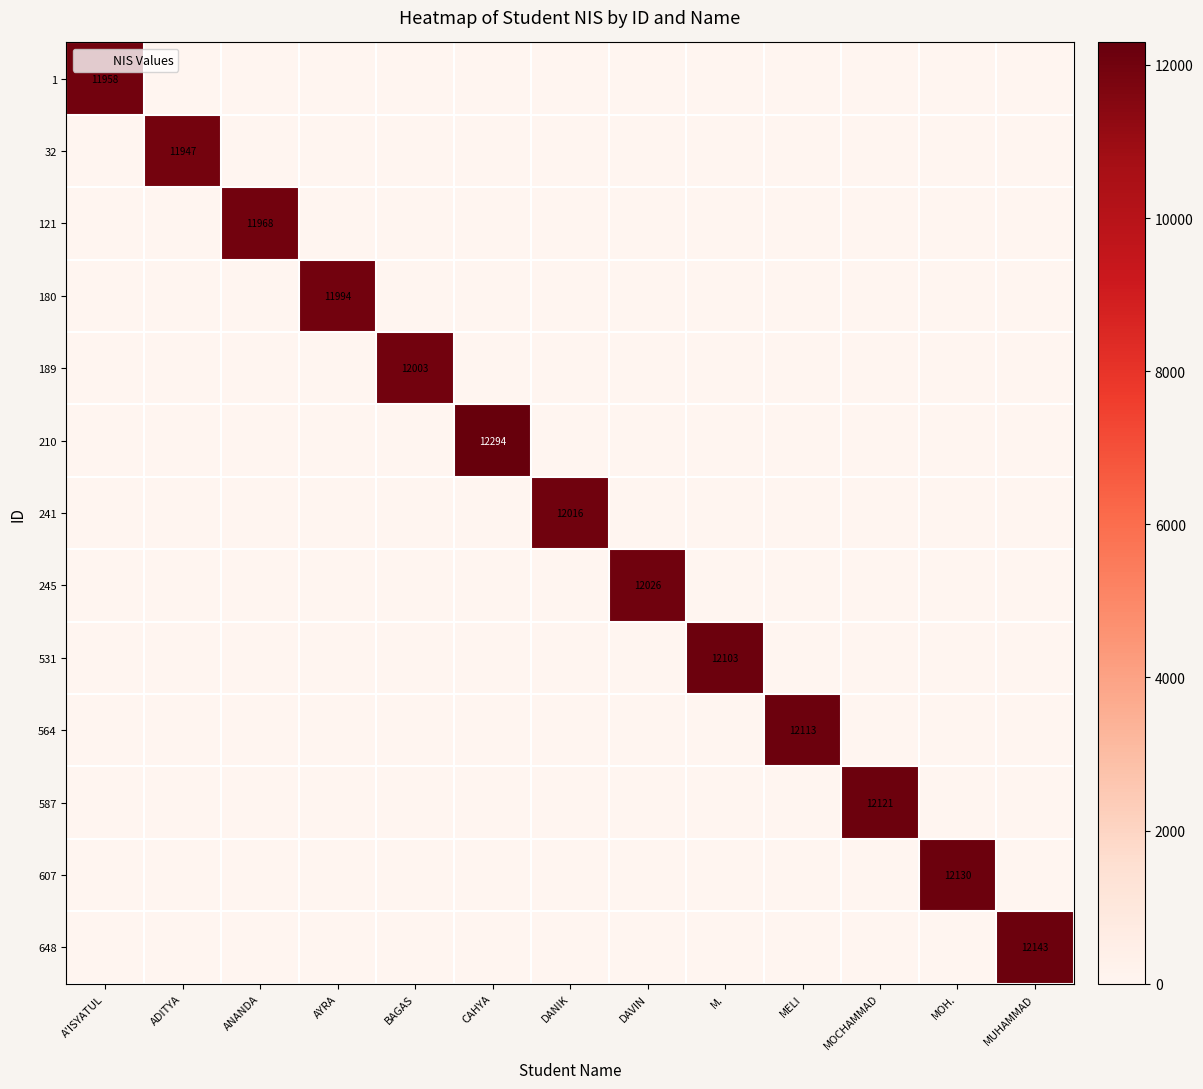

At how many categories does at least one series exceed 11922?

13